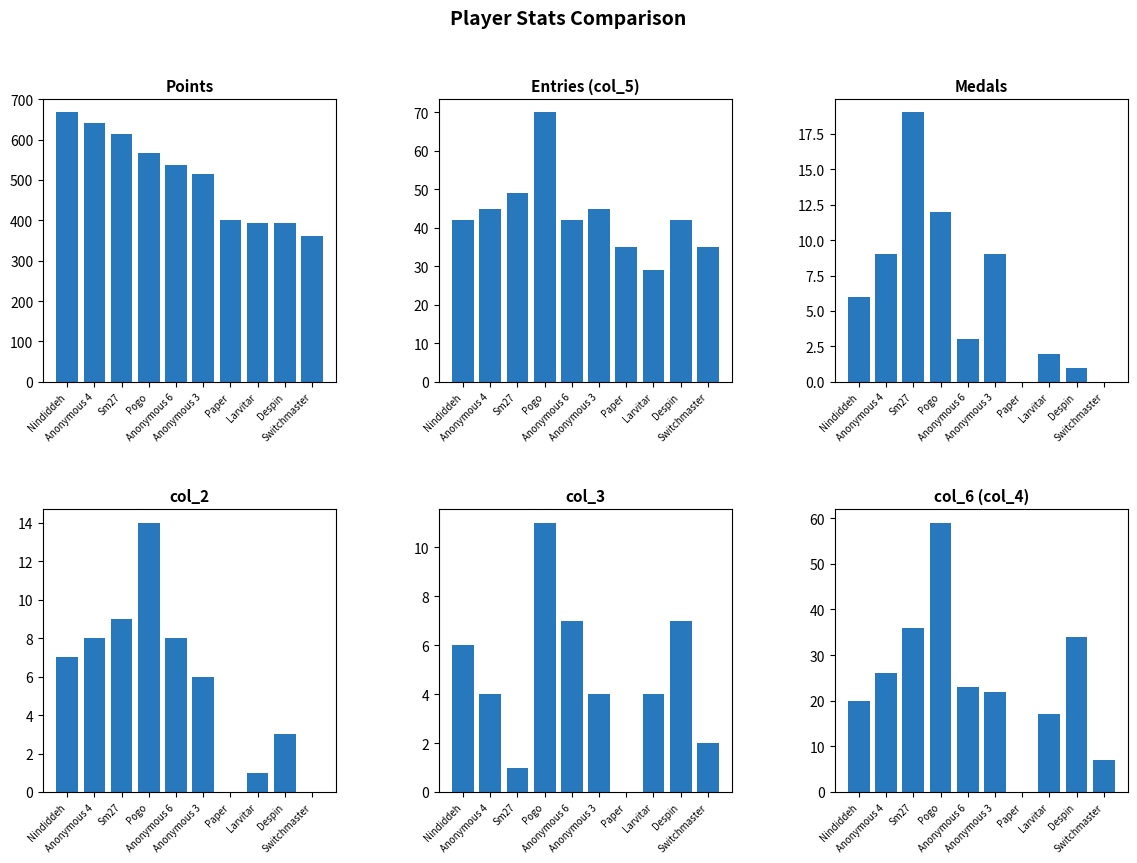

The col_6 series shows 0 at Paper. True or false?

True